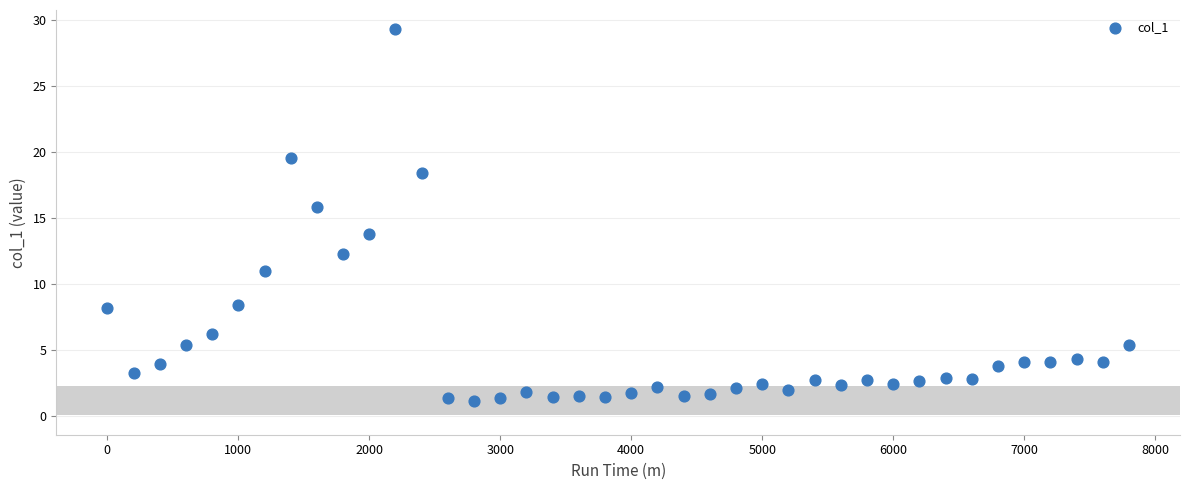

What is the range of X values (max minus min)?

7800.0